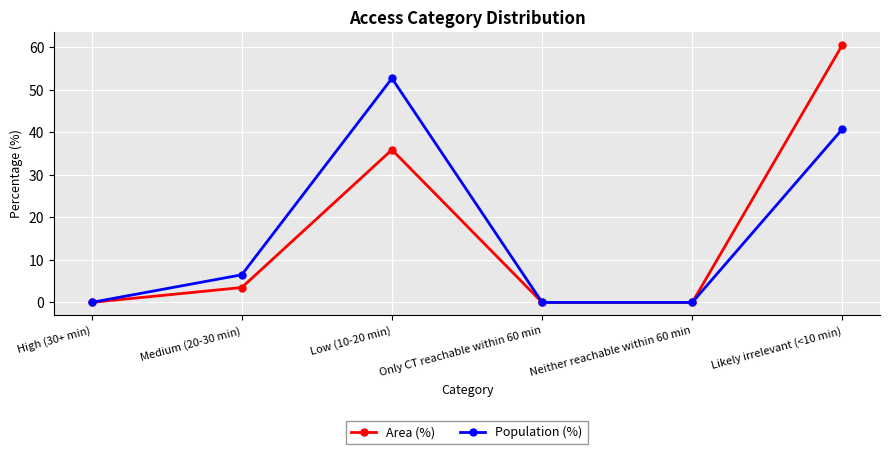

Is this an area chart (filled region under the line)?

No